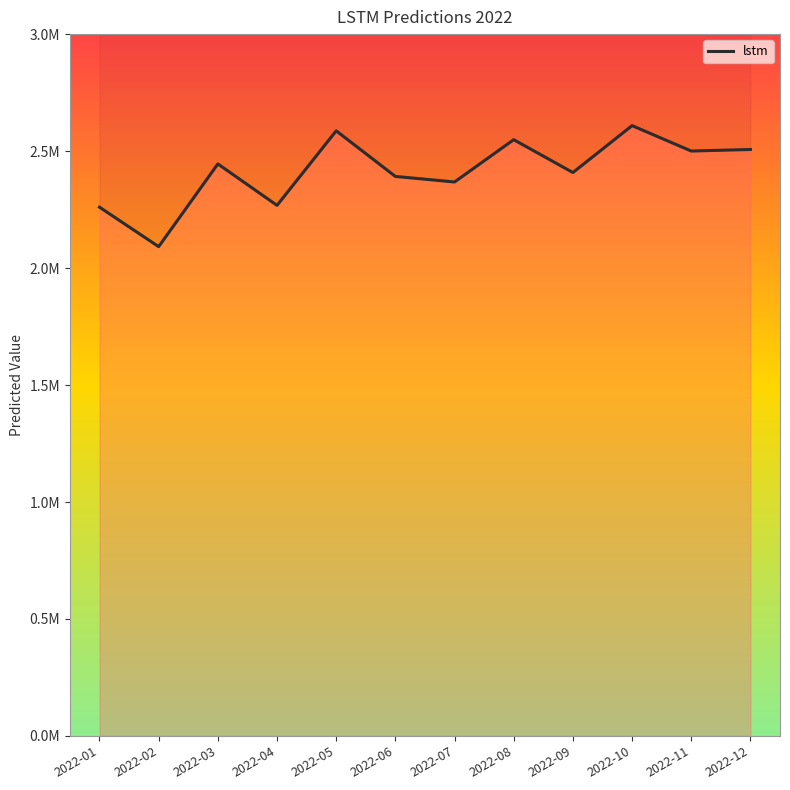

Is it true that the value at 2022-06 is 2392561.0?

True